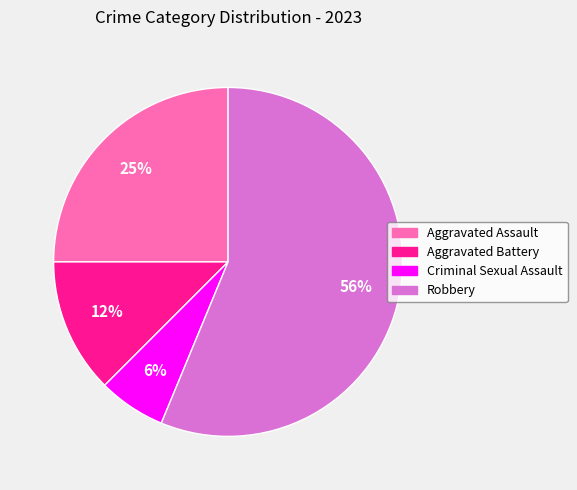

Between Criminal Sexual Assault and Aggravated Assault, which is larger?

Aggravated Assault